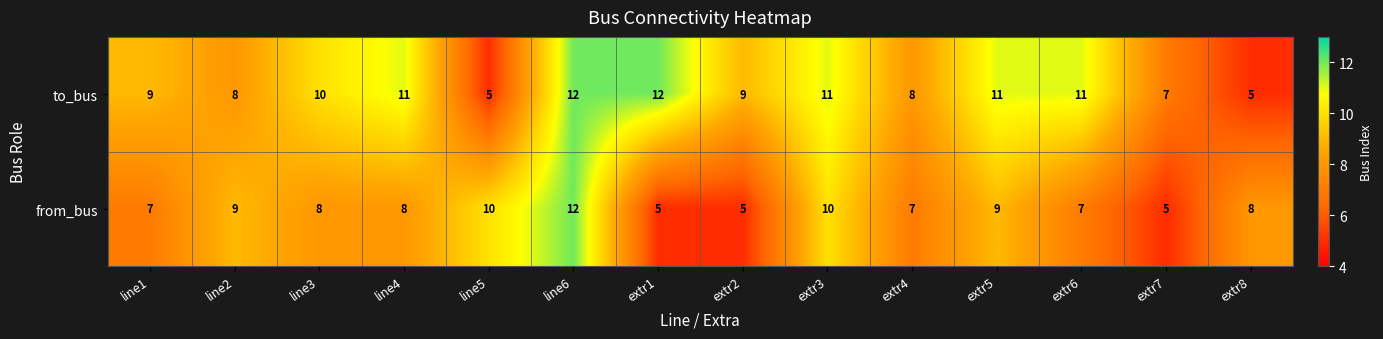

What is the sum of all from_bus values?

110